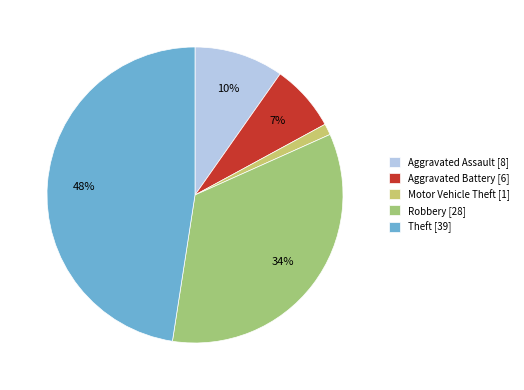

Between Motor Vehicle Theft [1] and Aggravated Battery [6], which is larger?

Aggravated Battery [6]